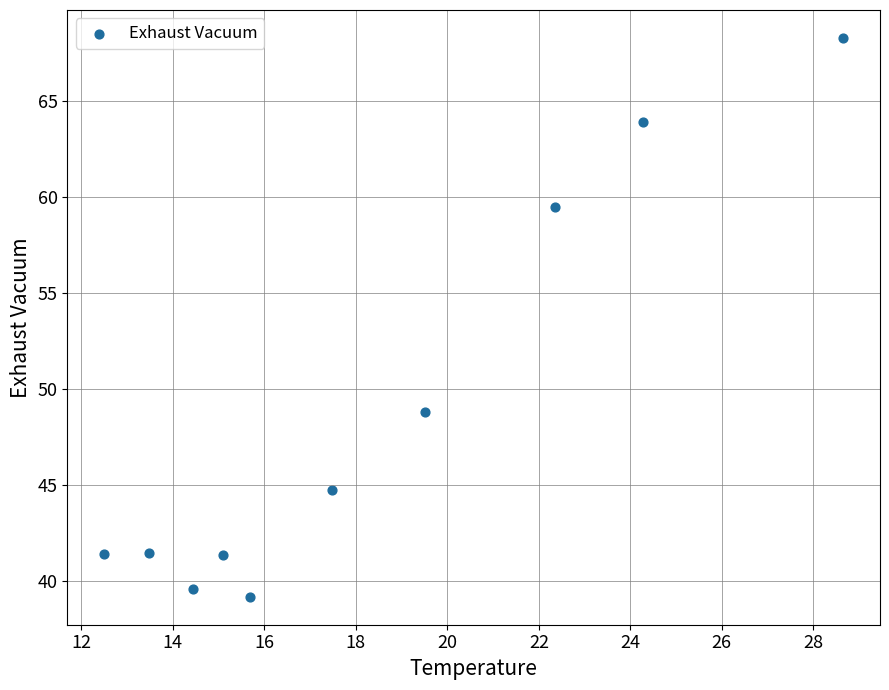

What Y value in the scatter plot is closest to 53?

48.8